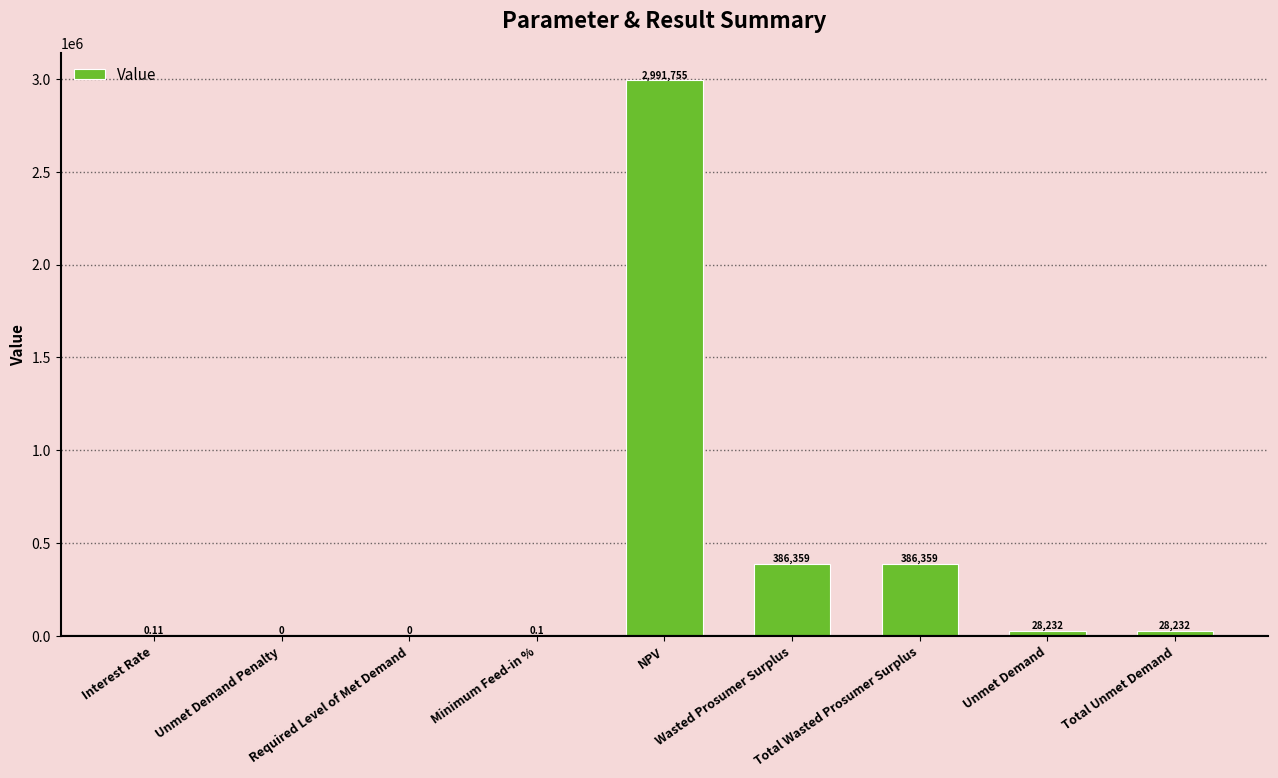

Is it true that the value at Wasted Prosumer Surplus is 635742.0?

False